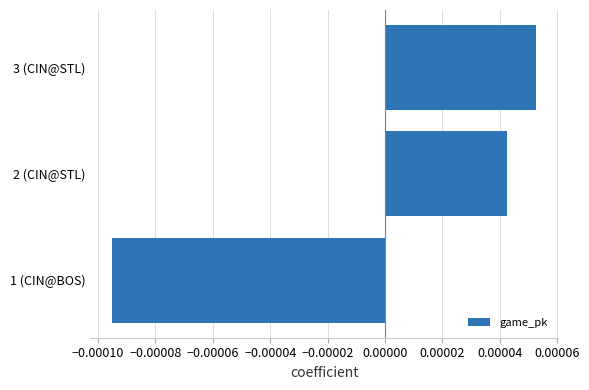

Does the chart contain any negative values?

Yes